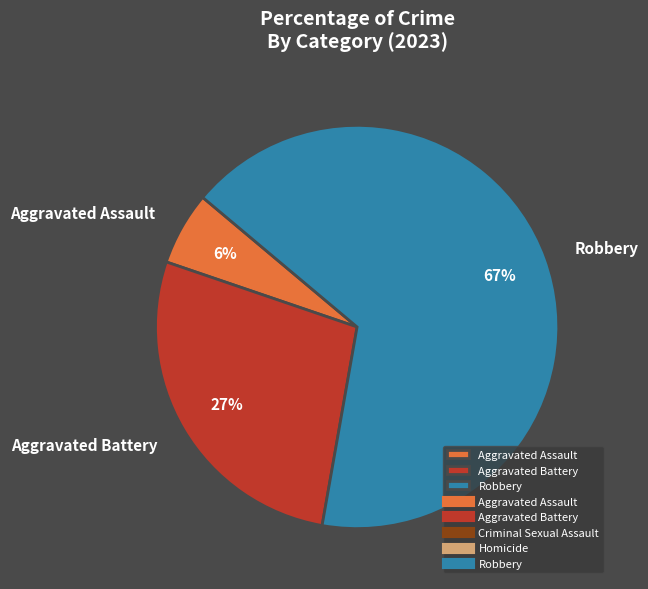

What percentage is the Aggravated Battery slice, to the nearest percent?

27%